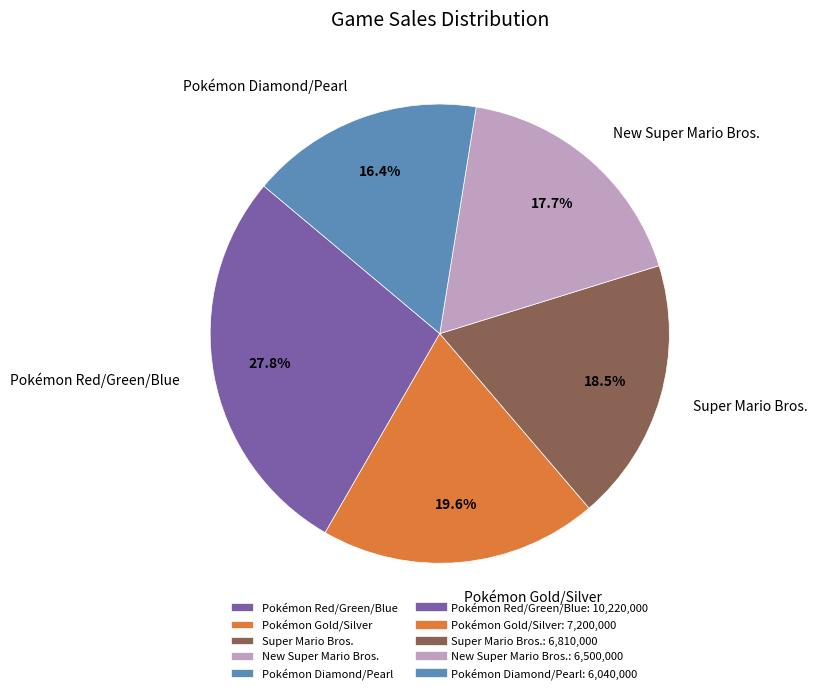

The Pokémon Diamond/Pearl slice represents 16% of the pie. True or false?

True